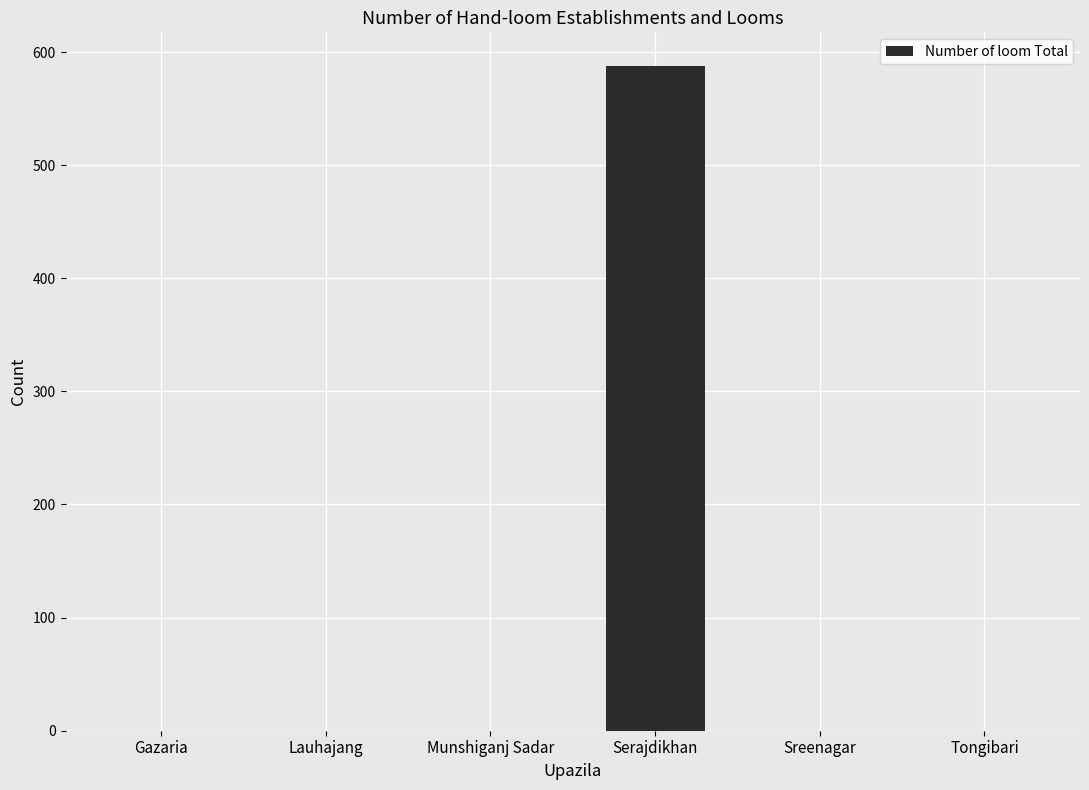

Are the bars grouped side by side (vs. stacked)?

No